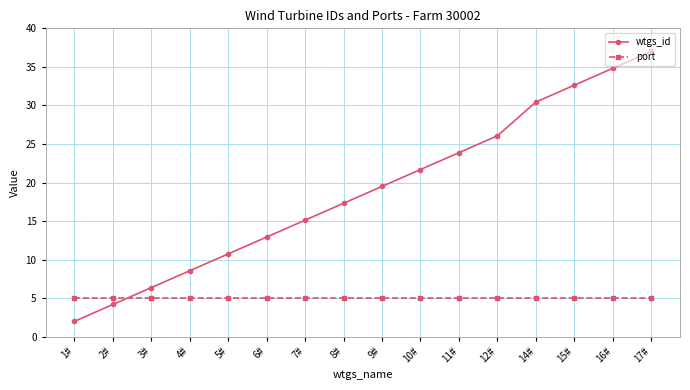

At how many categories does at least one series exceed 11?

11